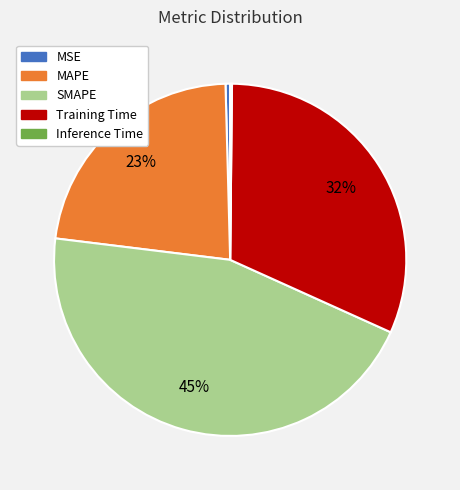

Which has a higher value, MSE or SMAPE?

SMAPE